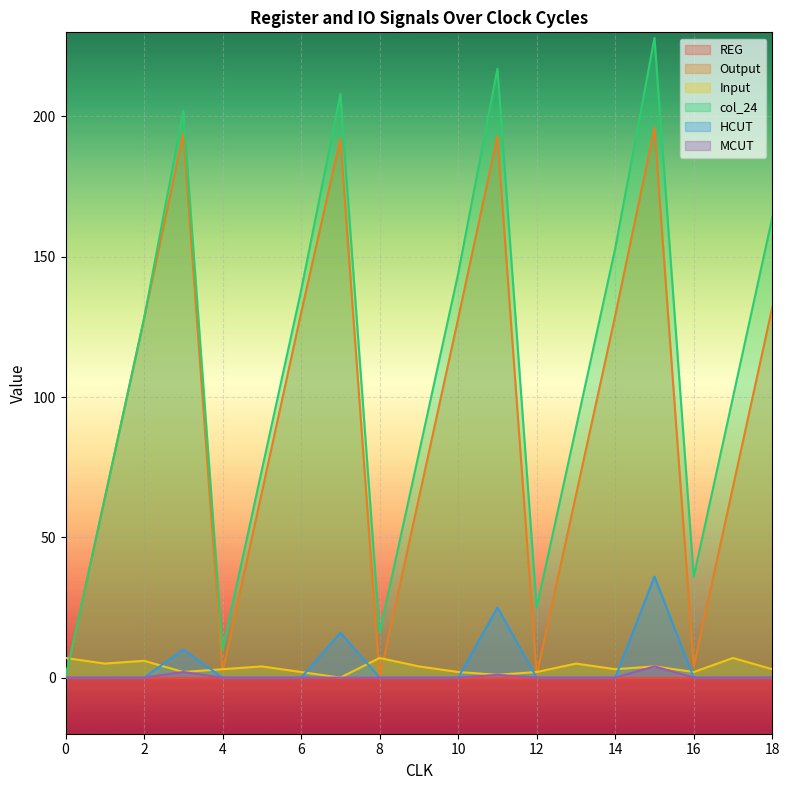

Which series has the largest total across all categories?

col_24